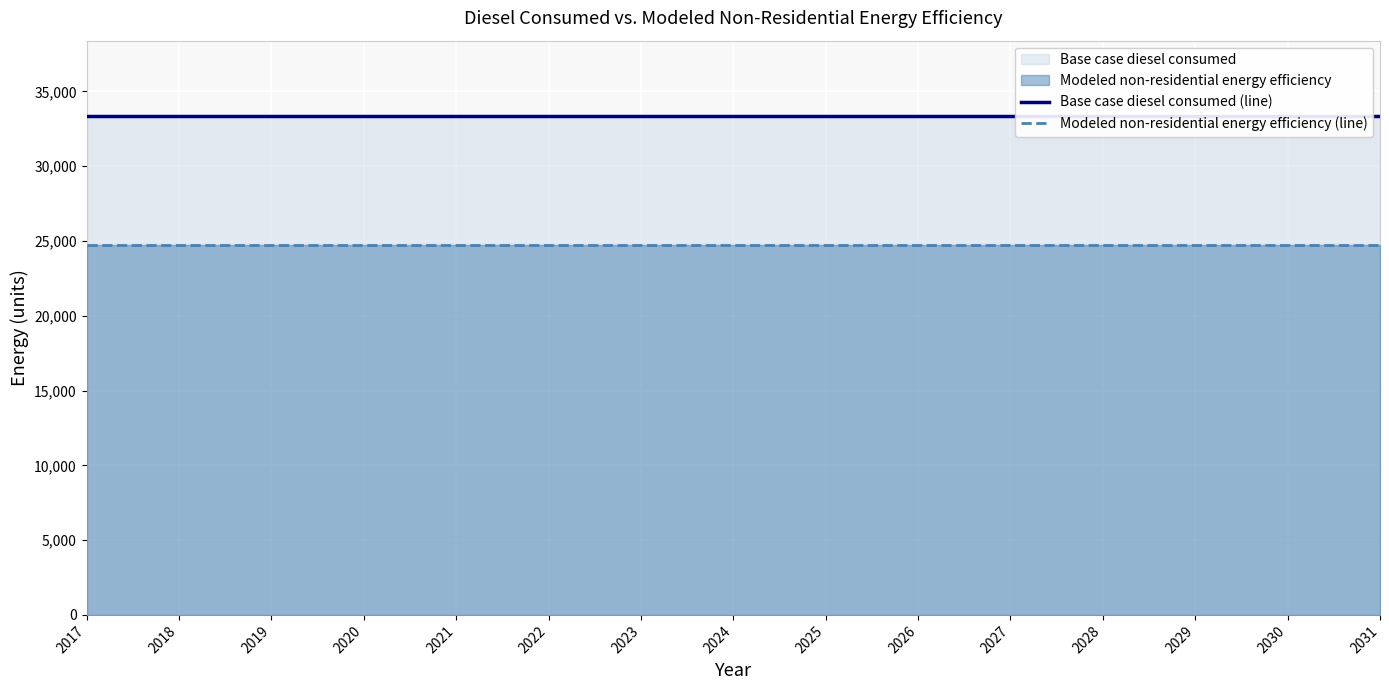

What is the minimum value shown in the chart?

24700.9